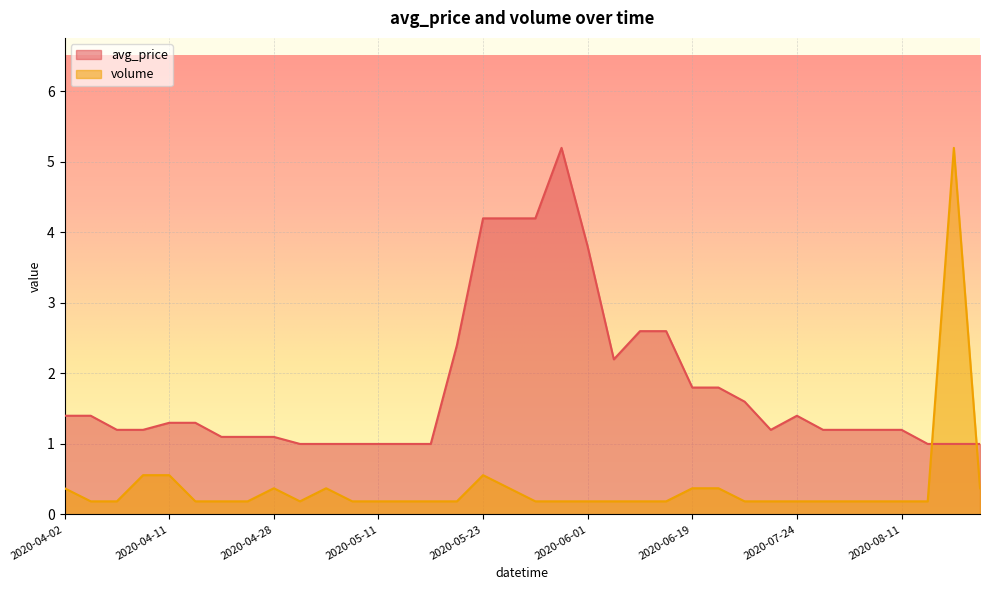

At which category does the chart reach its minimum across all series?

2020-04-06